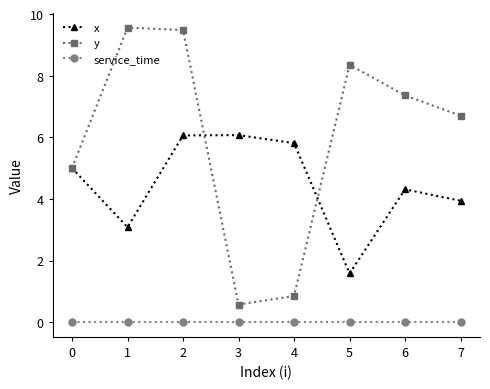

List the series in order of their peak value, lowest first.

service_time, x, y